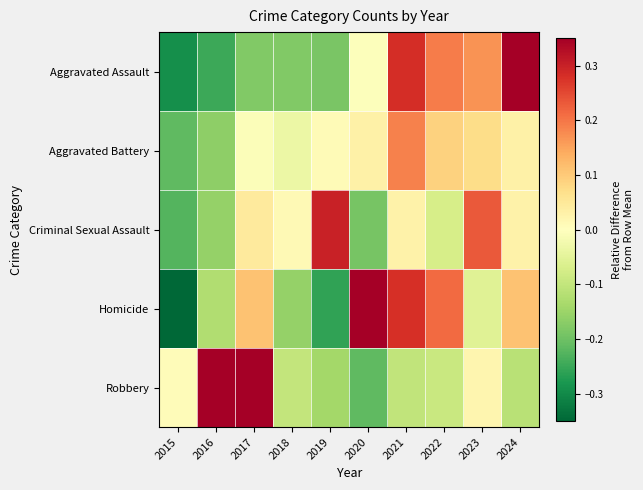

Reading left to right, extract all data points from this chart.

Aggravated Assault: 2015=-0.3	2016=-0.2	2017=-0.2	2018=-0.2	2019=-0.2	2020=-0.0	2021=0.3	2022=0.2	2023=0.2	2024=0.4
Aggravated Battery: 2015=-0.2	2016=-0.2	2017=-0.0	2018=-0.0	2019=0.0	2020=0.0	2021=0.2	2022=0.1	2023=0.1	2024=0.0
Criminal Sexual Assault: 2015=-0.2	2016=-0.2	2017=0.0	2018=0.0	2019=0.3	2020=-0.2	2021=0.0	2022=-0.1	2023=0.2	2024=0.0
Homicide: 2015=-0.5	2016=-0.1	2017=0.1	2018=-0.2	2019=-0.3	2020=0.4	2021=0.3	2022=0.2	2023=-0.1	2024=0.1
Robbery: 2015=0.0	2016=0.4	2017=0.4	2018=-0.1	2019=-0.1	2020=-0.2	2021=-0.1	2022=-0.1	2023=0.0	2024=-0.1